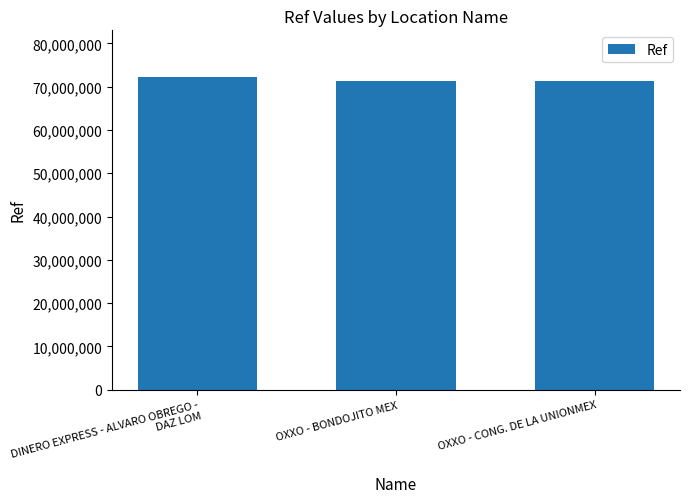

What is the average value?

71595133